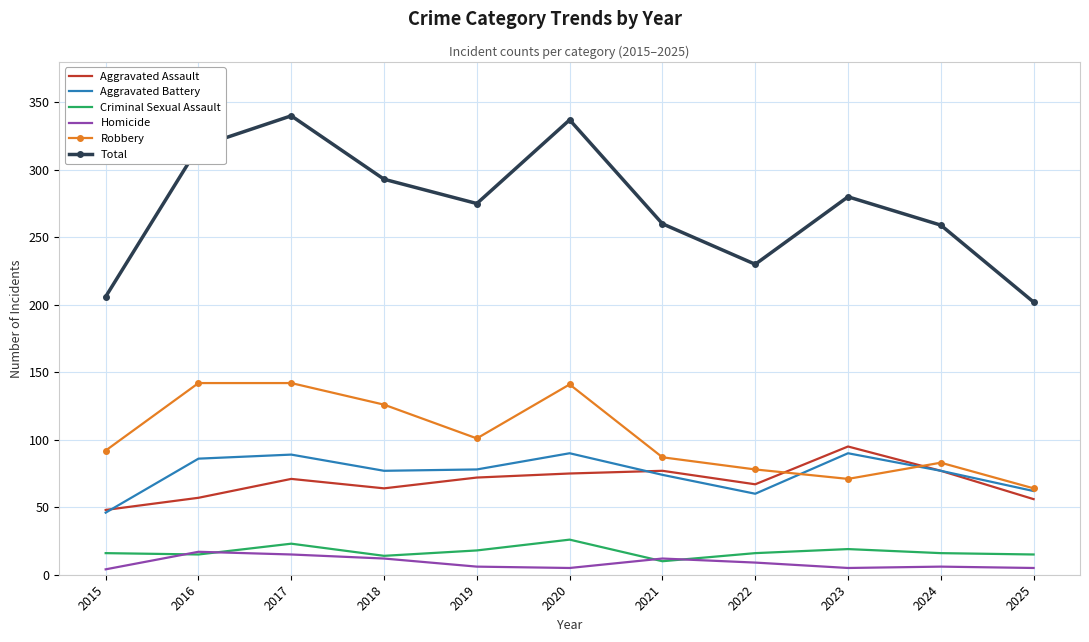

What is the sum of all Robbery values?

1127